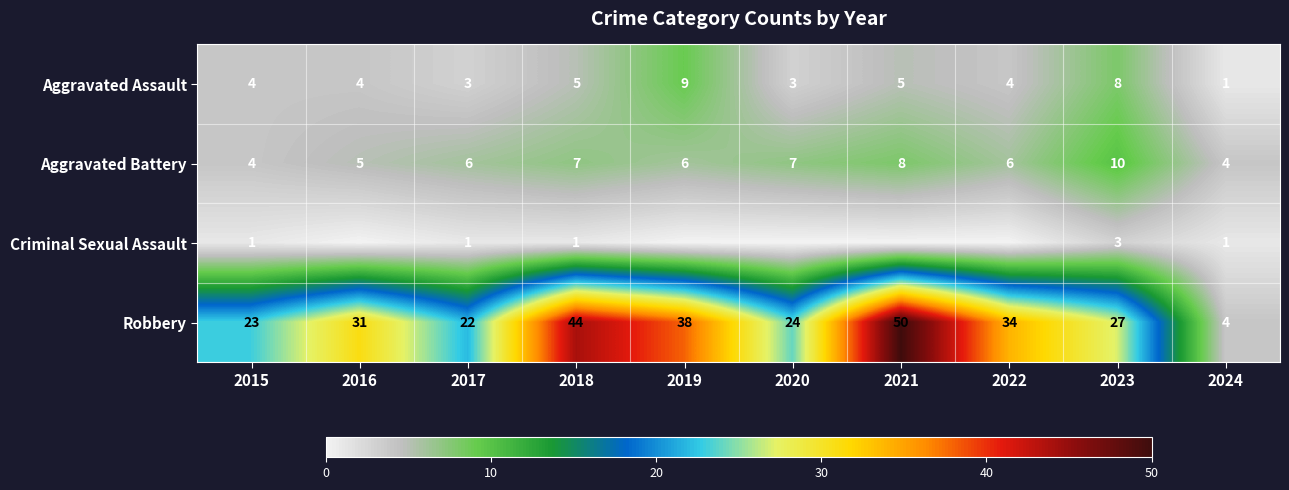

True or false: Criminal Sexual Assault has a value of 3 at 2023.

True